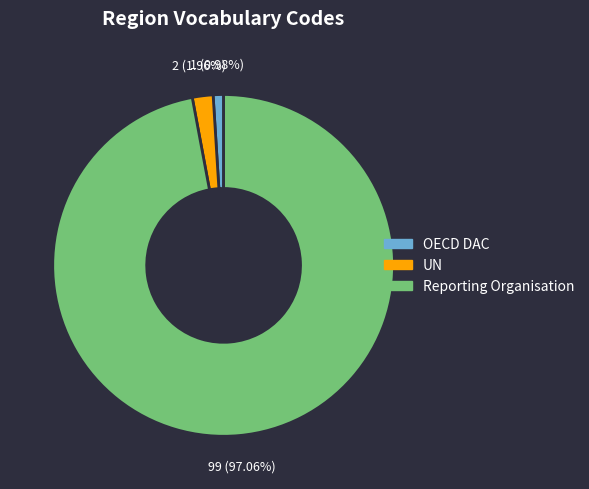

Does any single category account for the majority?

Yes